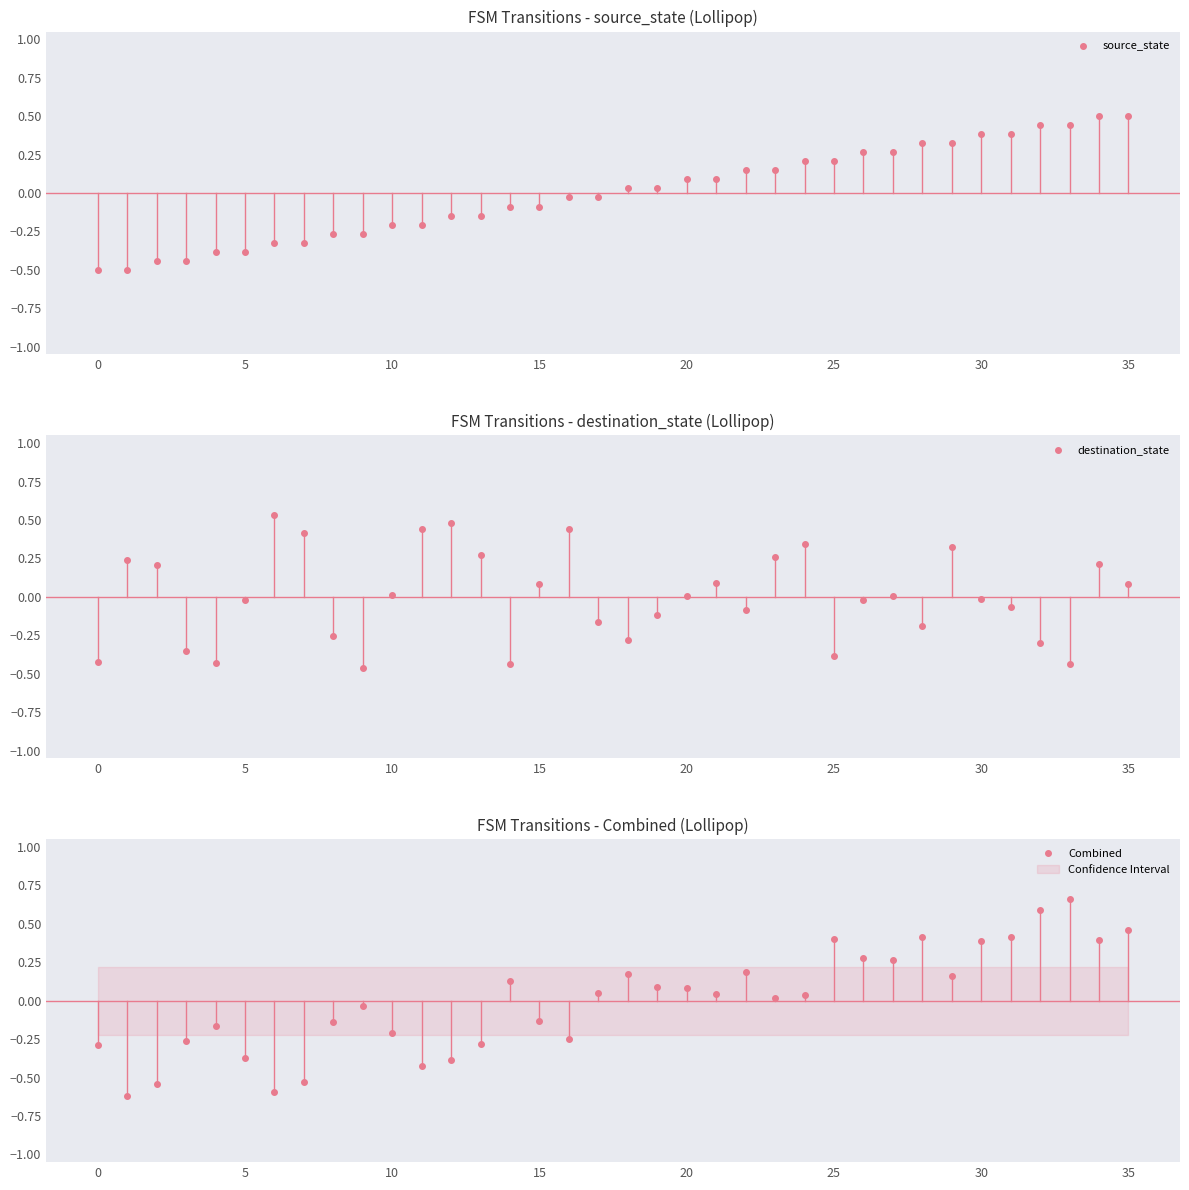

Which has a higher value, 19 or 30?

30